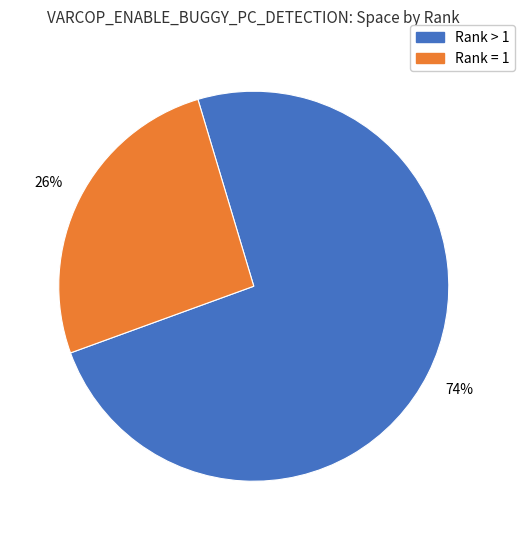

Does any single category account for the majority?

Yes